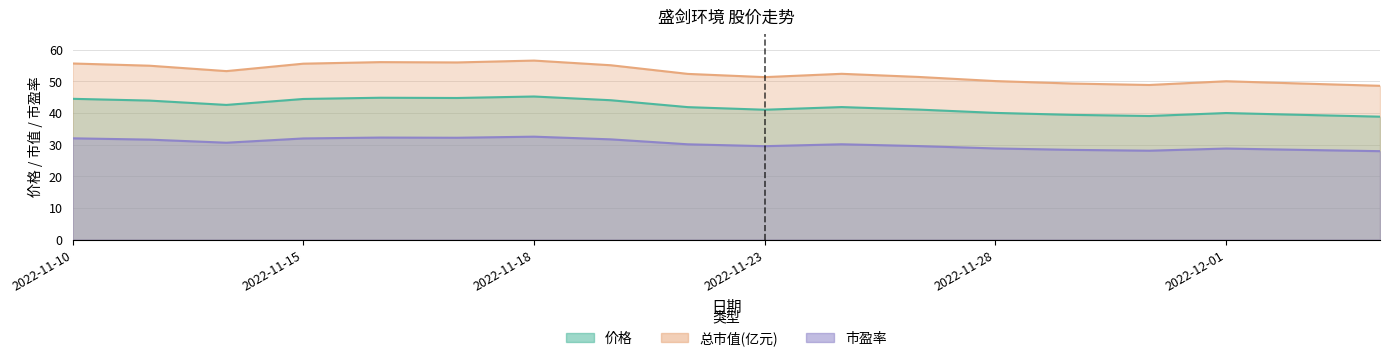

Which series has the largest range (max minus min)?

总市值(亿元)